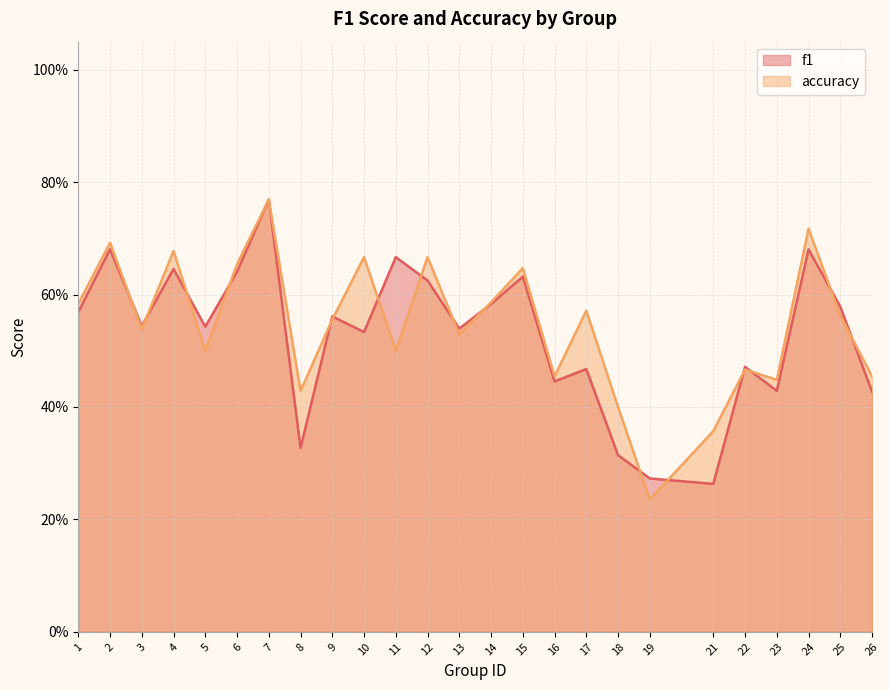

Which category has the highest value across all series?

7